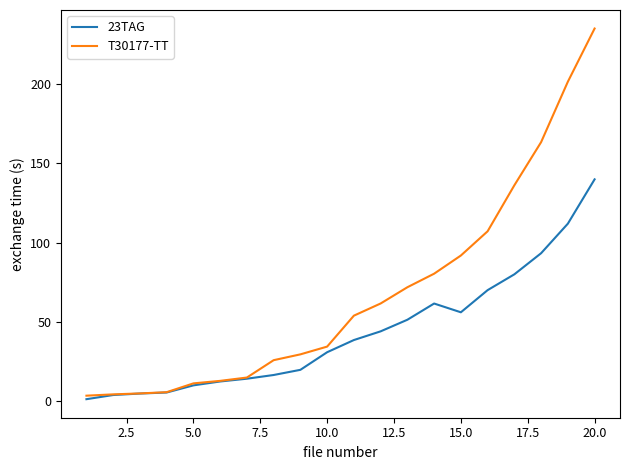

Does the chart have visible grid lines?

No